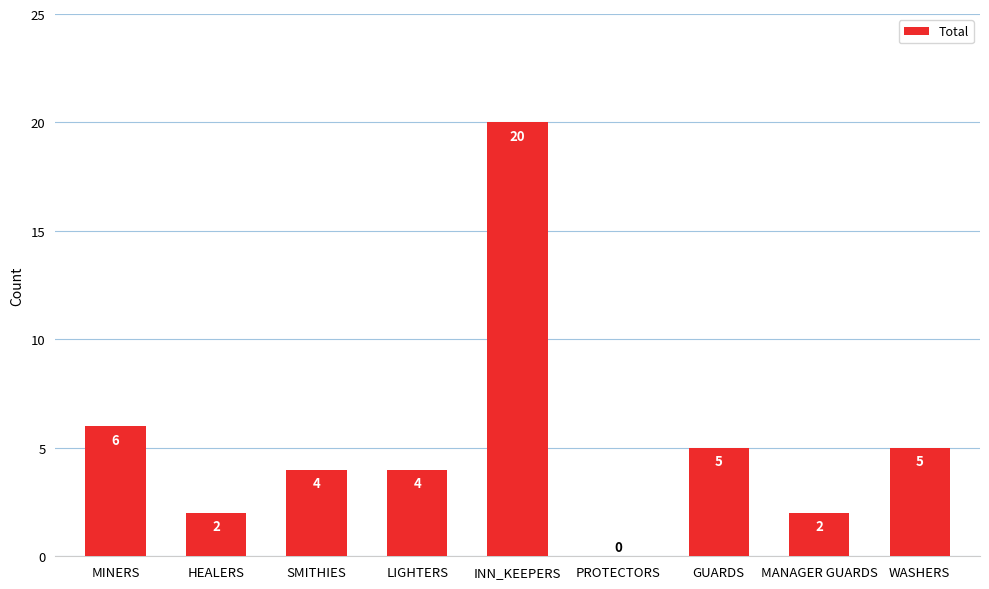

Where is the data nearest to the value 10?

MINERS